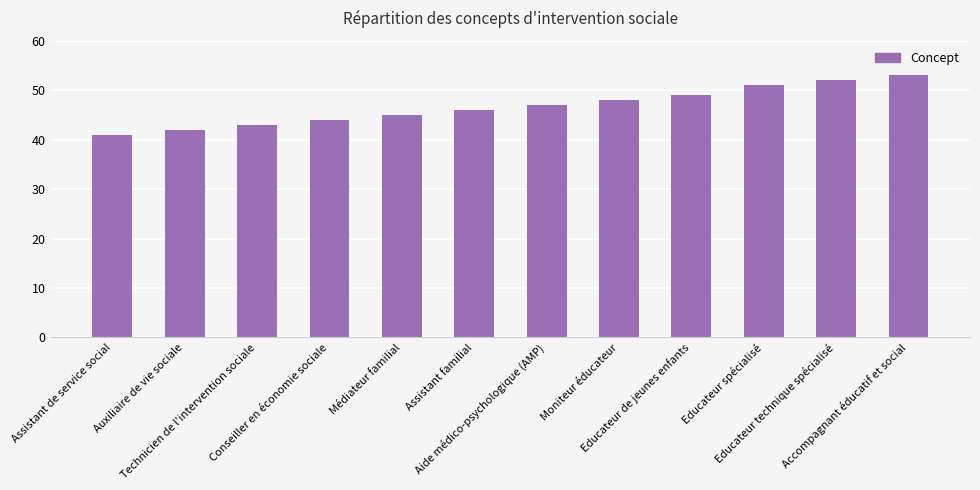

Is it true that the value at Accompagnant éducatif et social is 26?

False